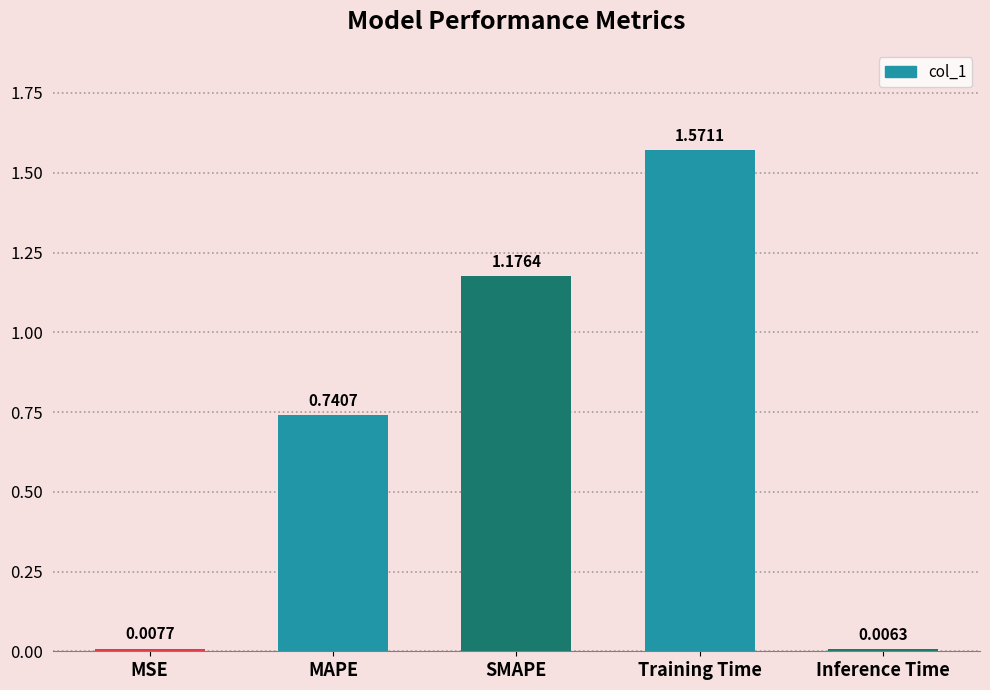

List the labels in order of value, largest first.

Training Time, SMAPE, MAPE, MSE, Inference Time